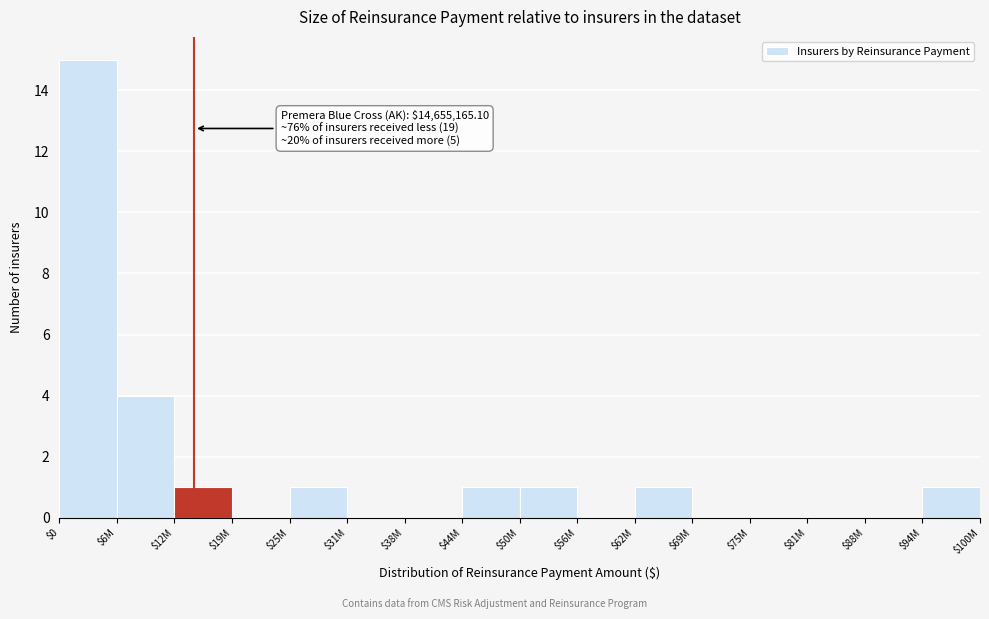

What is the sum of all values?

25